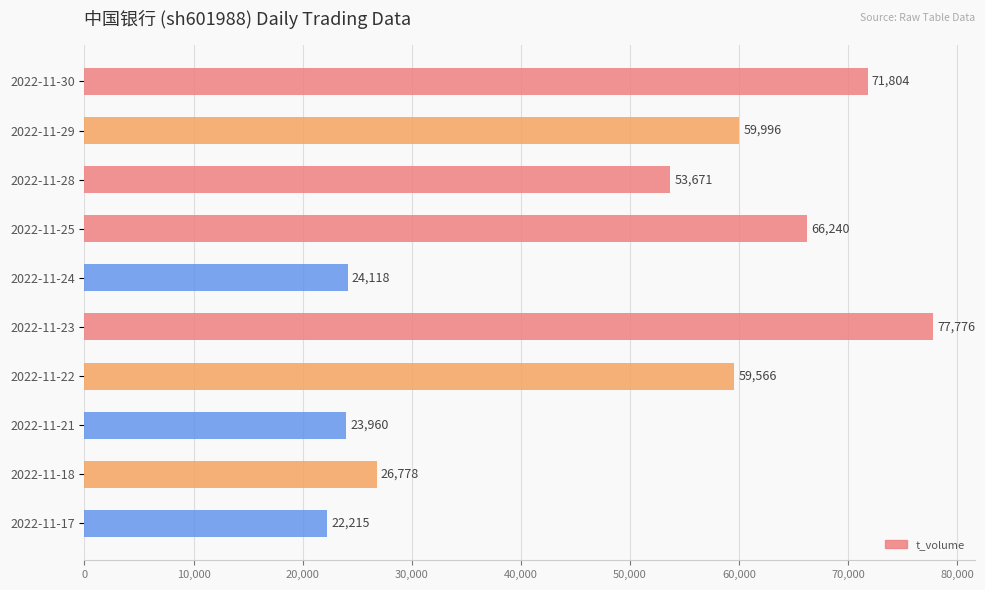

Which label corresponds to the largest value in the chart?

2022-11-23